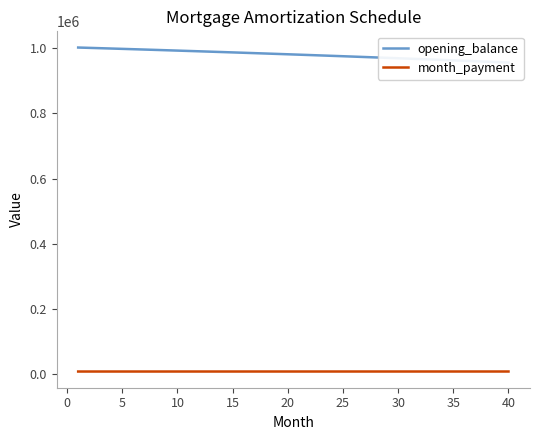

What is the sum of all opening_balance values?

39206731.4